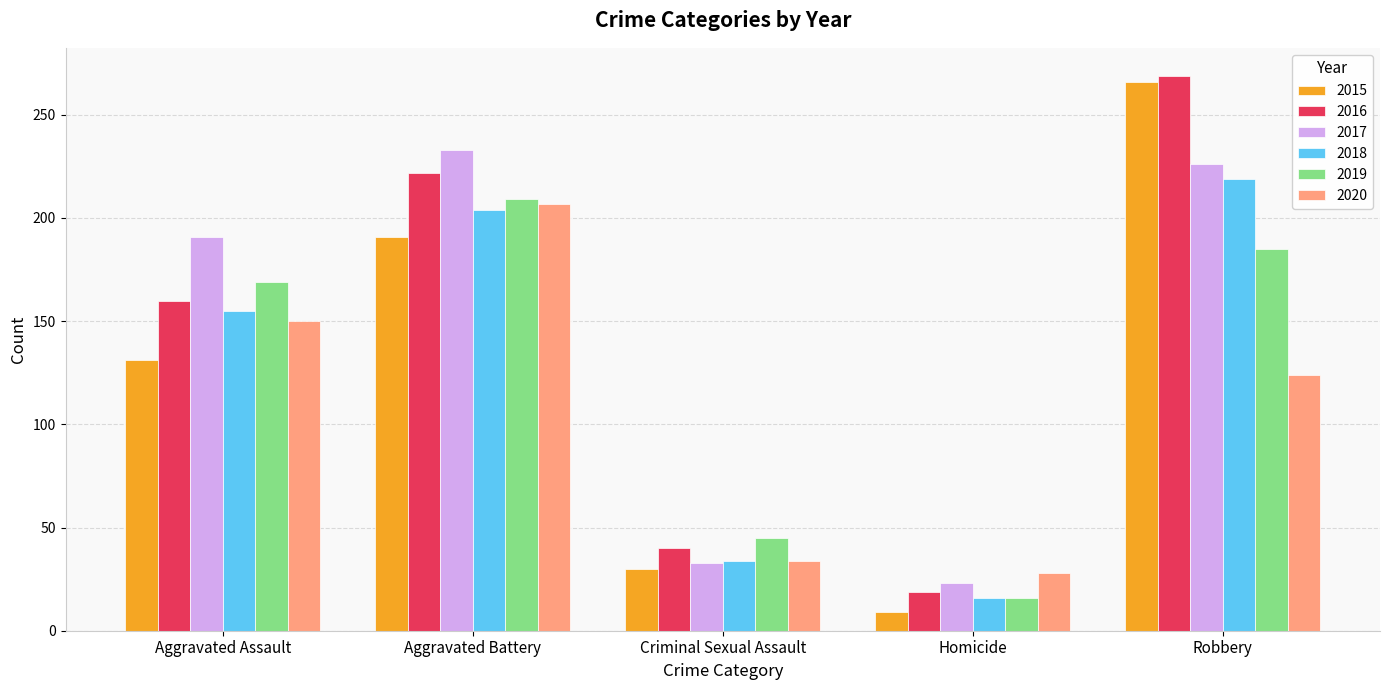

True or false: 2020 has a value of 28 at Homicide.

True